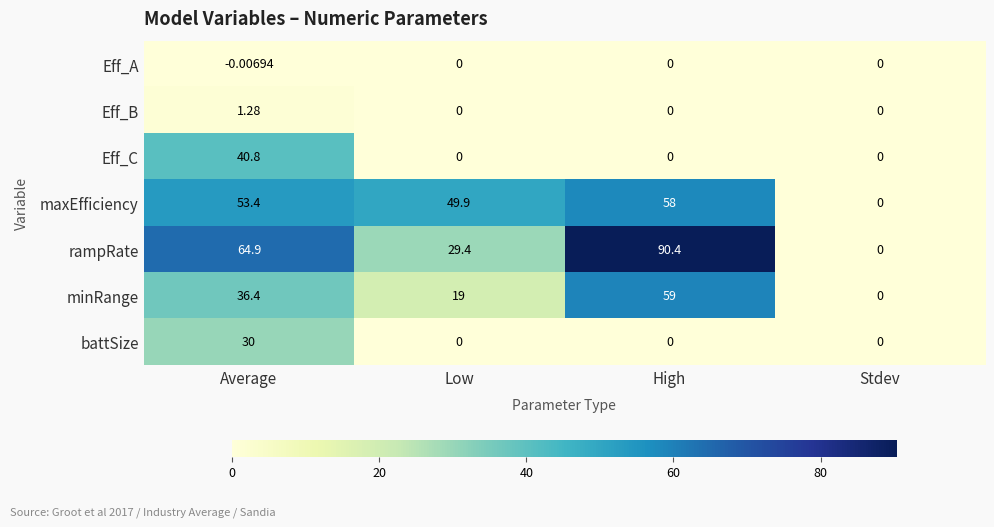

What is the spread (max minus min) of values at High?

90.4